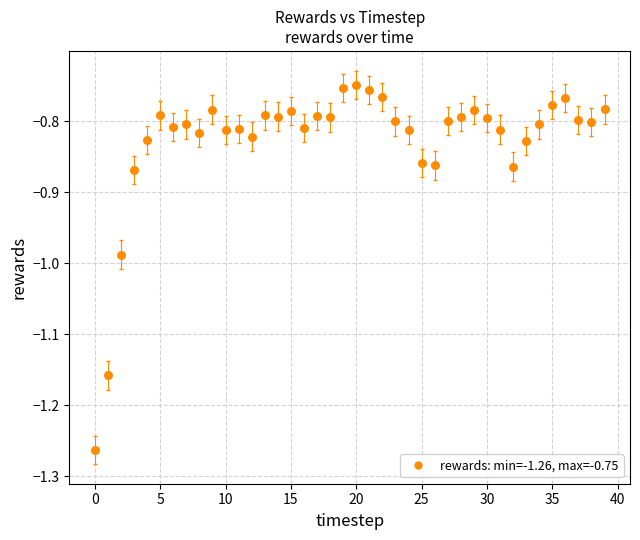

What is the range of Y values (max minus min)?

0.5